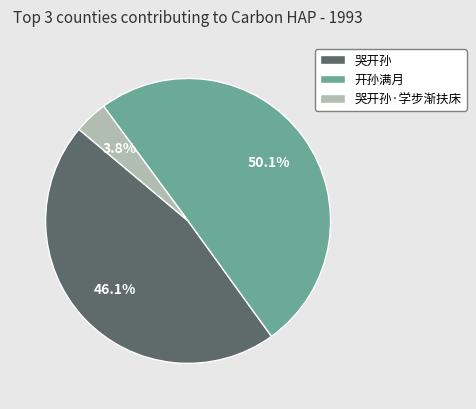

To the nearest percent, what is the difference between the 哭开孙 and 哭开孙·学步渐扶床 slice percentages?

42%